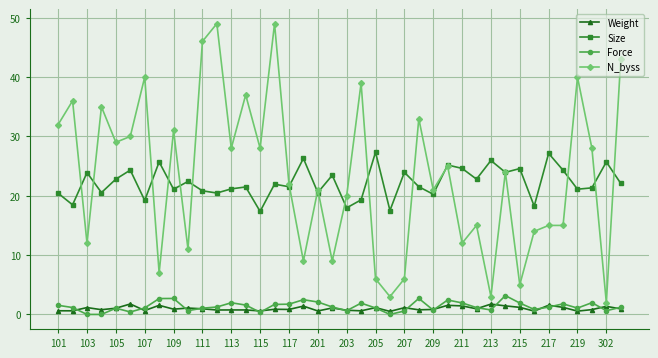

True or false: Force has more than 0 points higher than both neighbors.

True